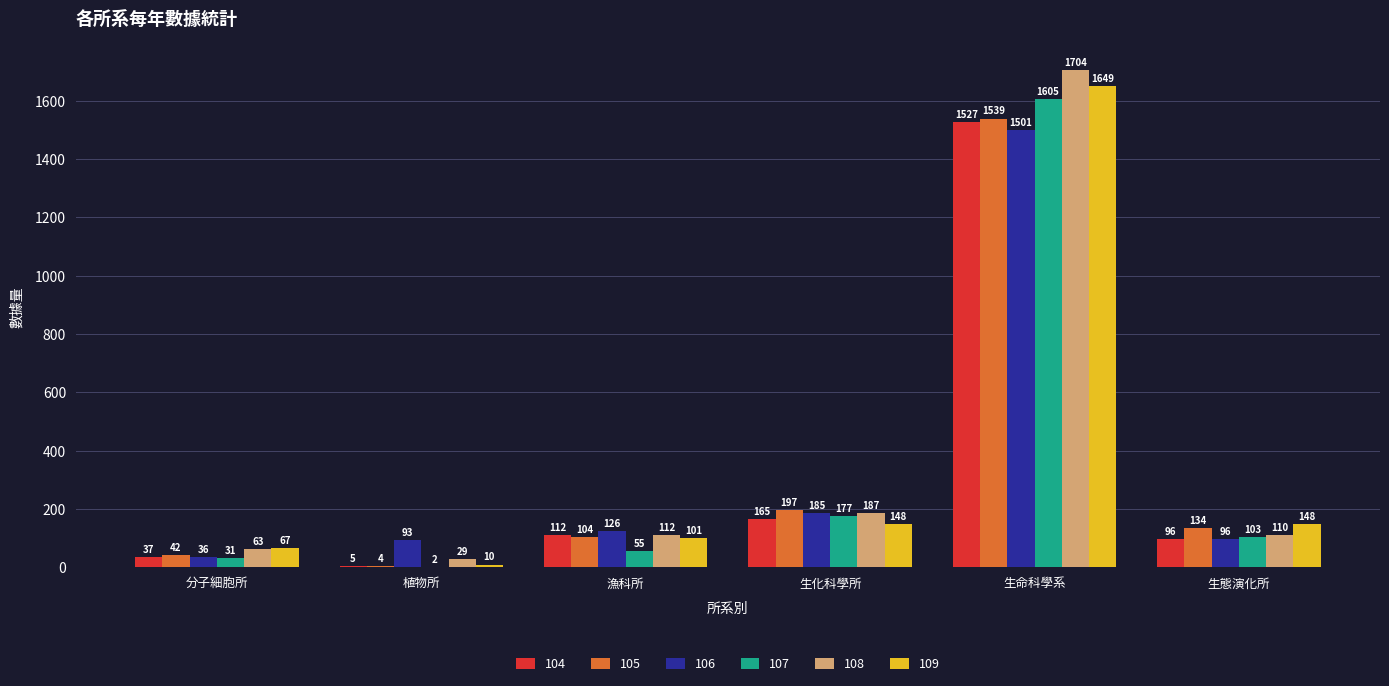

True or false: 108 has a value of 112 at 漁科所.

True